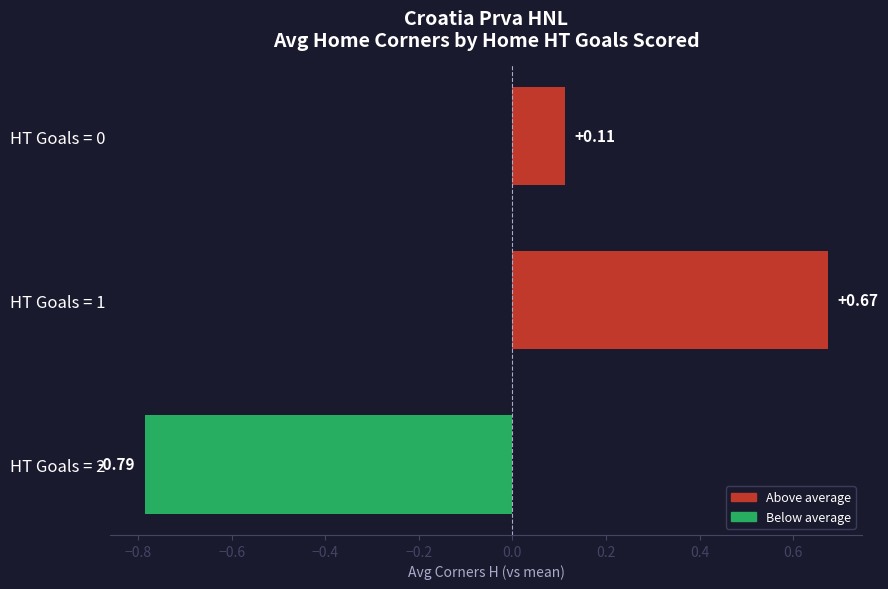

Which has a higher value, HT Goals = 0 or HT Goals = 1?

HT Goals = 1